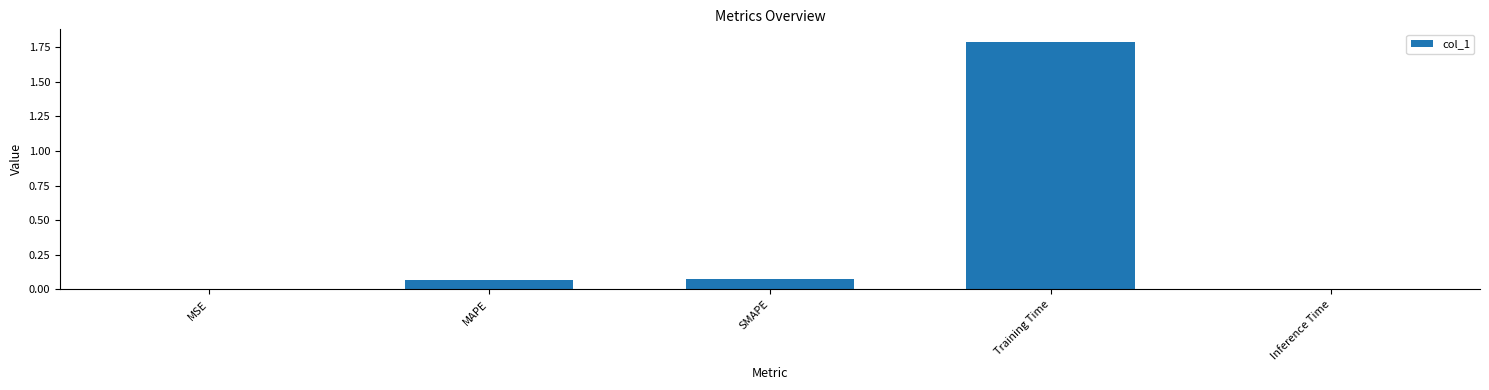

What is the sum of all values?

1.9